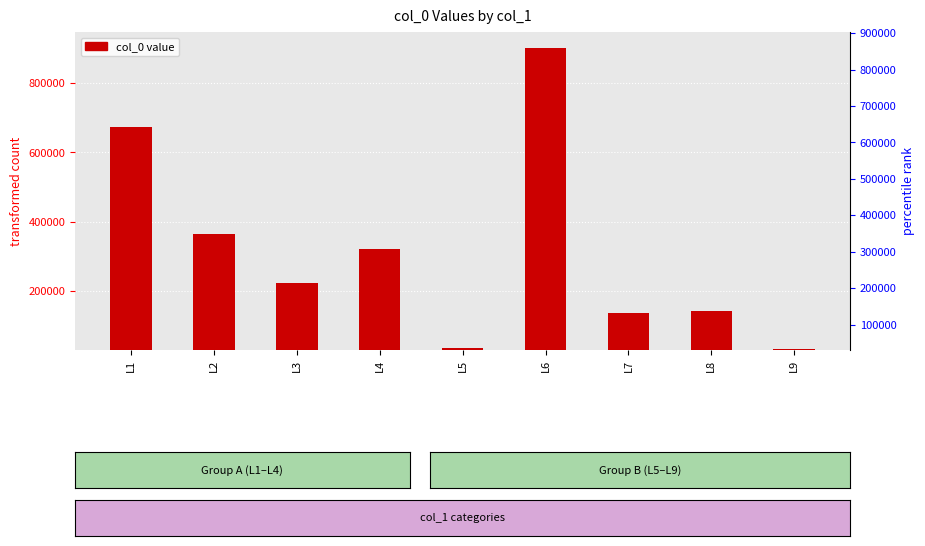

What is the maximum value shown in the chart?

902951